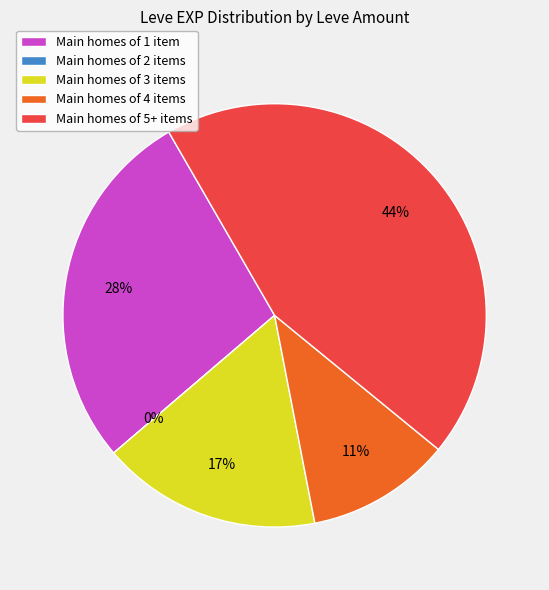

Is the sum of 1 and 1 greater than half?

No